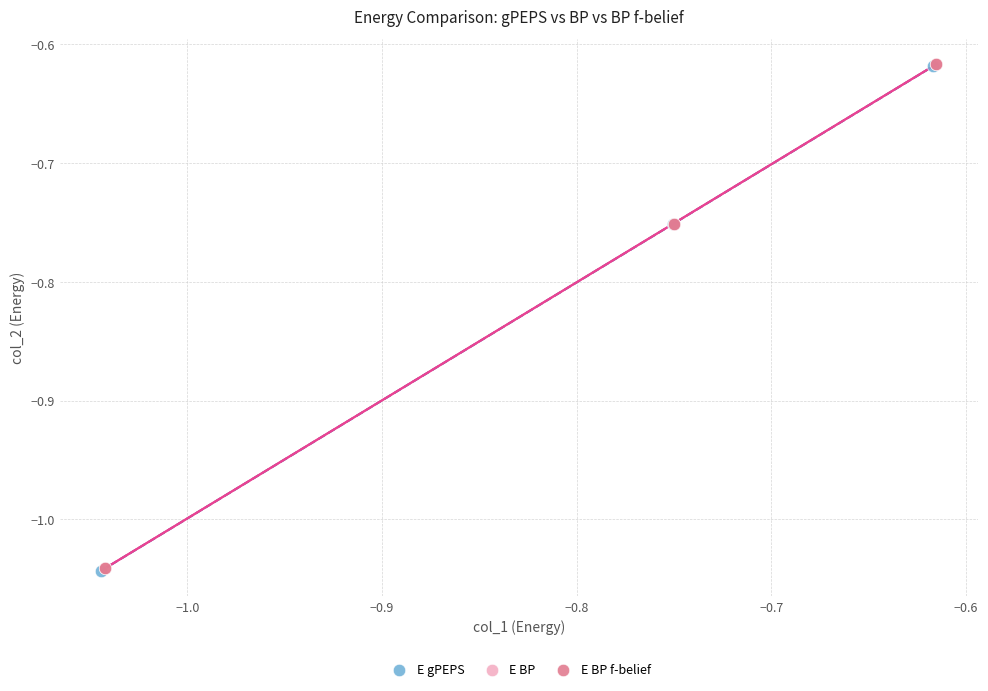

What are all the series names shown in the legend?

E gPEPS, E BP, E BP f-belief